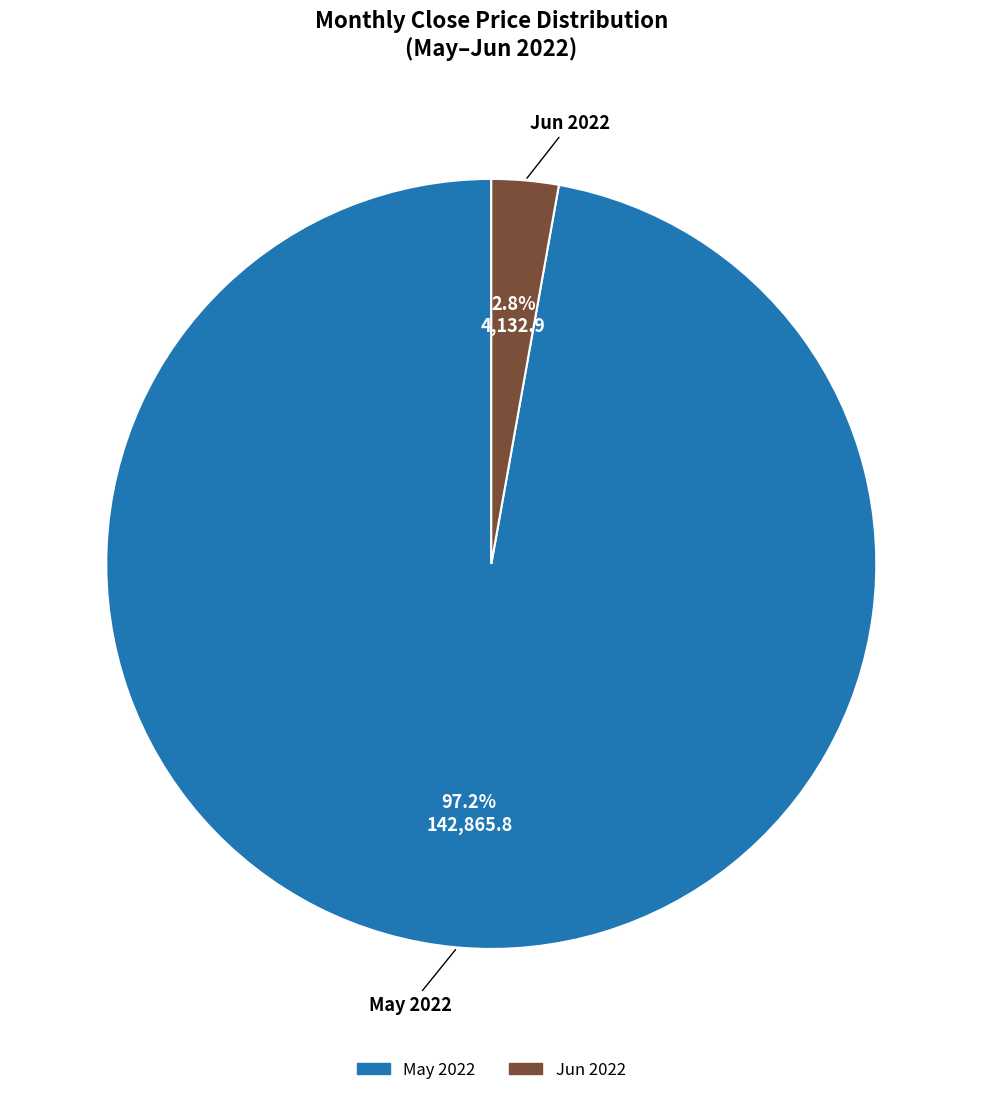

Is there a majority slice in this chart?

Yes